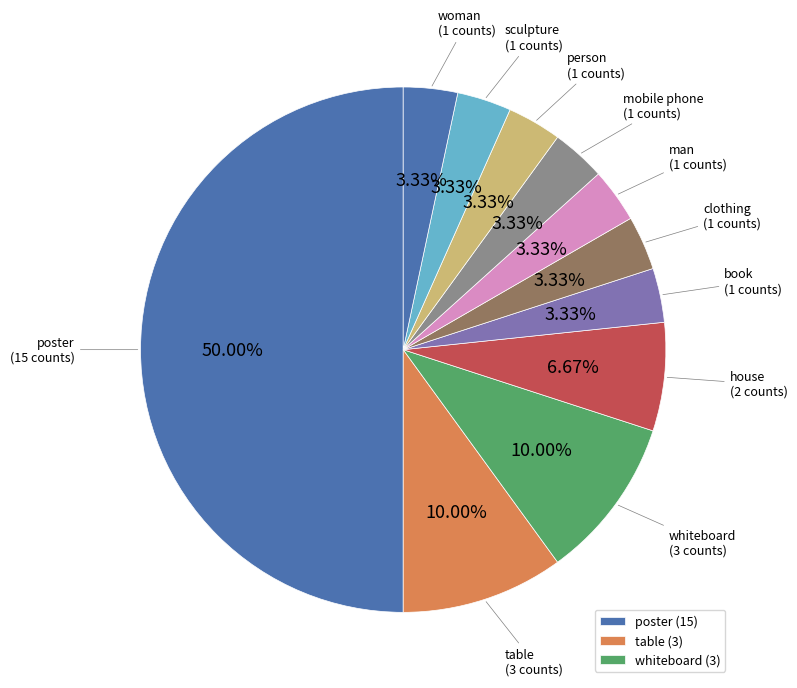

Count the number of slices in the pie.

11